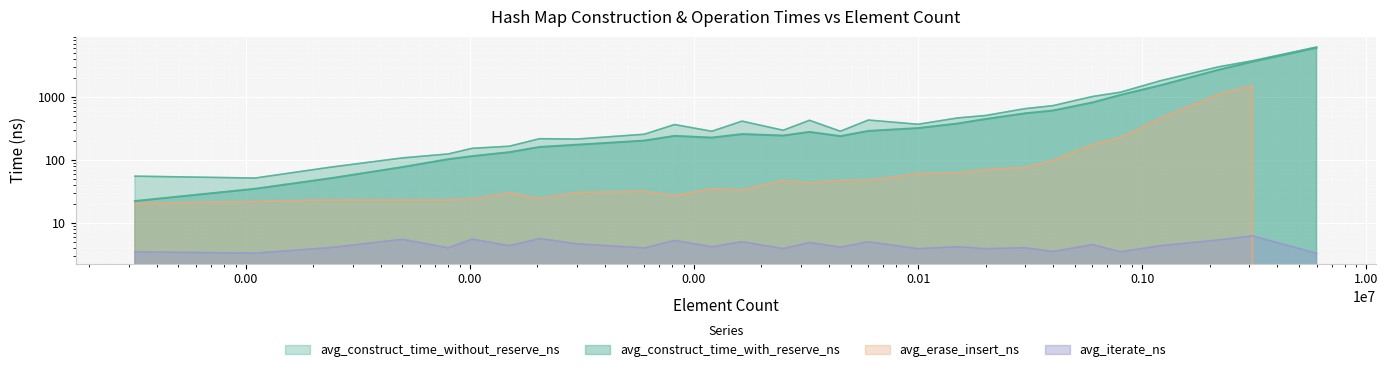

True or false: avg_construct_time_with_reserve_ns and avg_construct_time_without_reserve_ns cross at least once.

False